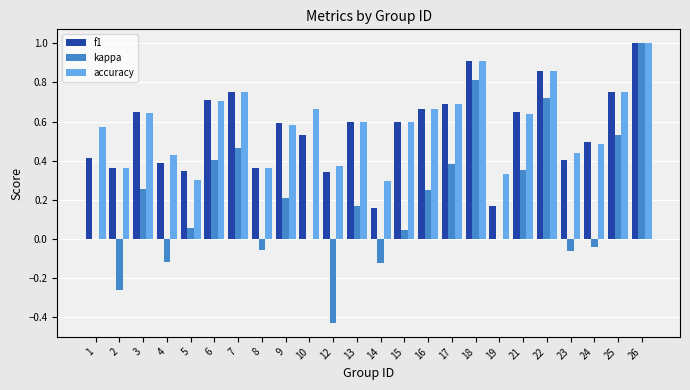

What is the sum of all accuracy values?

14.0